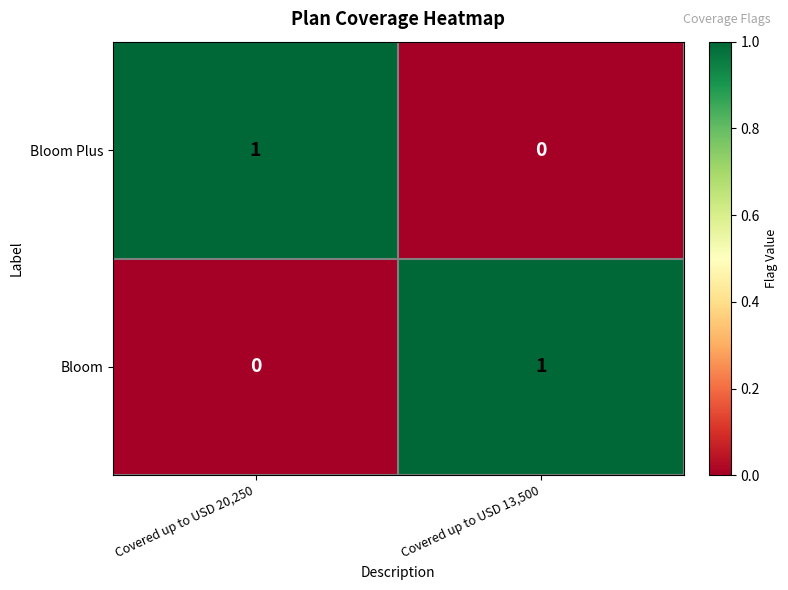

Where is Bloom Plus nearest to the value 0?

Covered up to USD 13,500